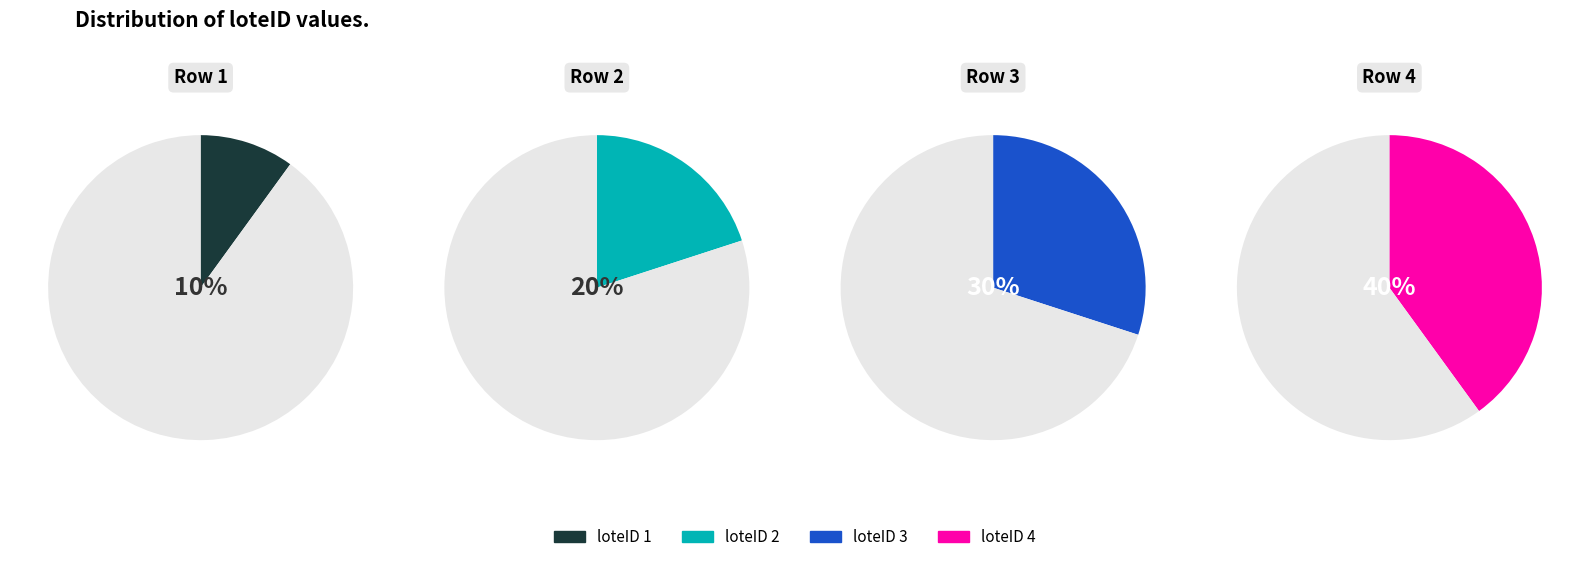

Rank the categories by value from highest to lowest.

4, 3, 2, 1